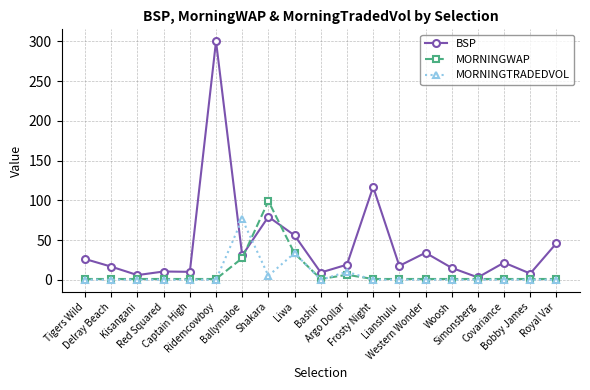

Count the number of data series in this chart.

3